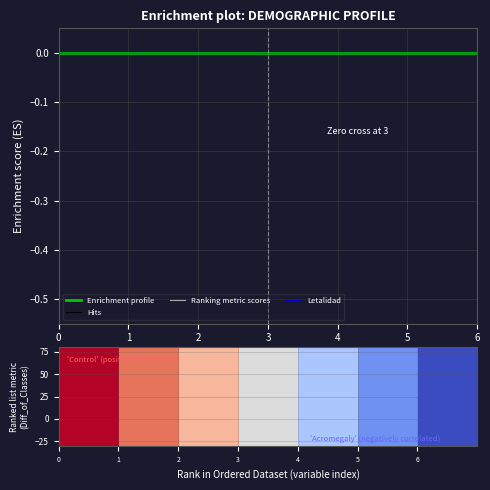

Is the value of Hits at 6 greater than the value of Letalidad at 5?

No